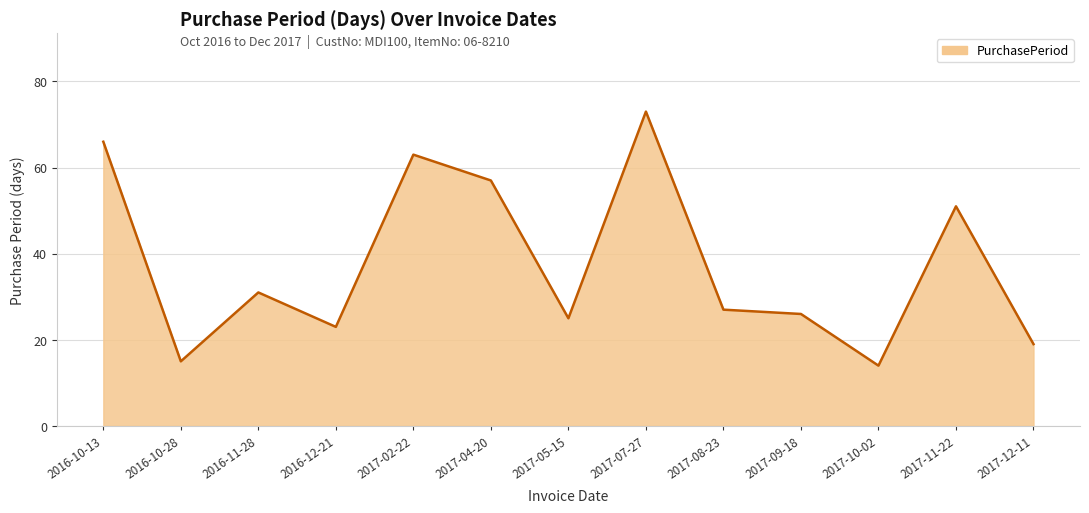

The chart shows a value of 13 at 2016-11-28. True or false?

False